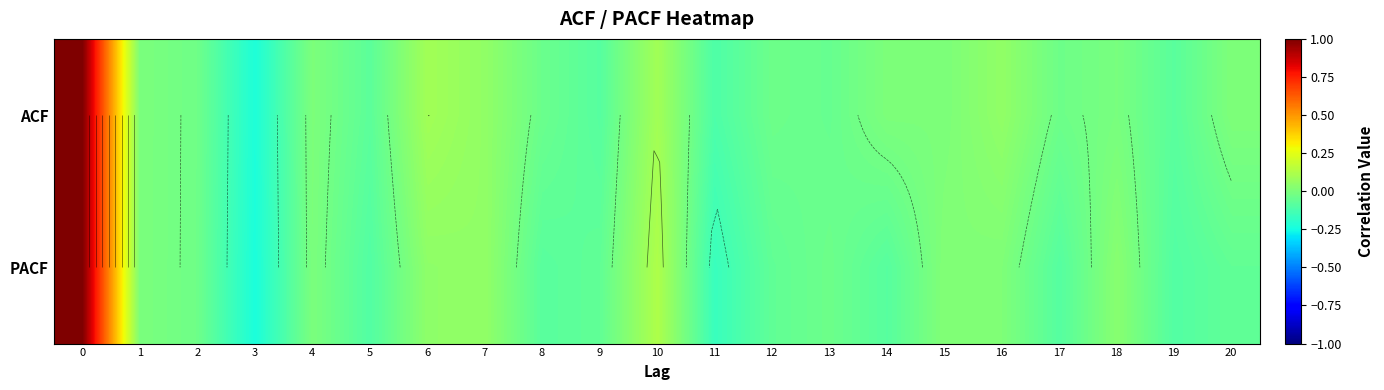

What is the sum of all PACF values?

0.2